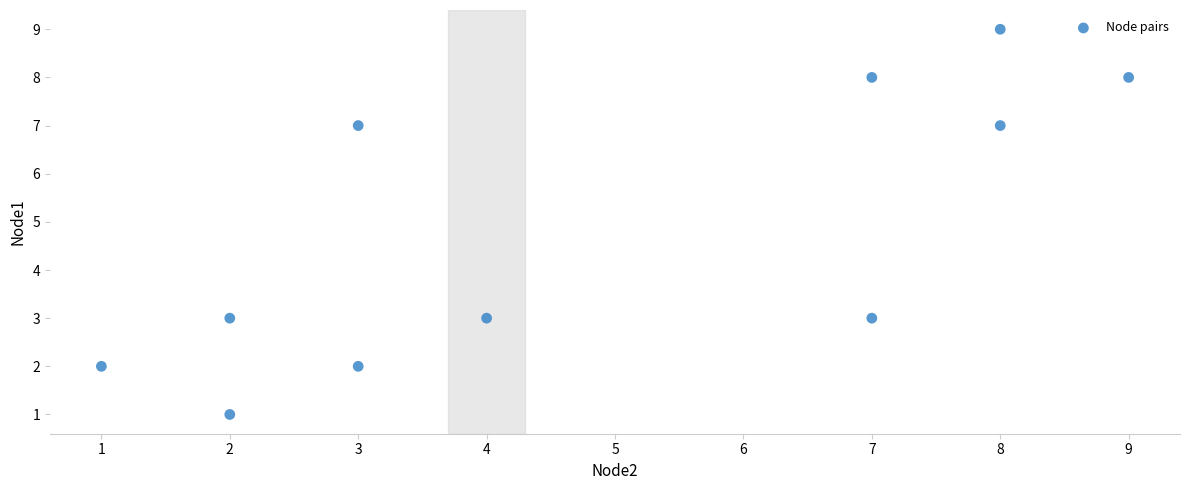

What is the average X value?

5